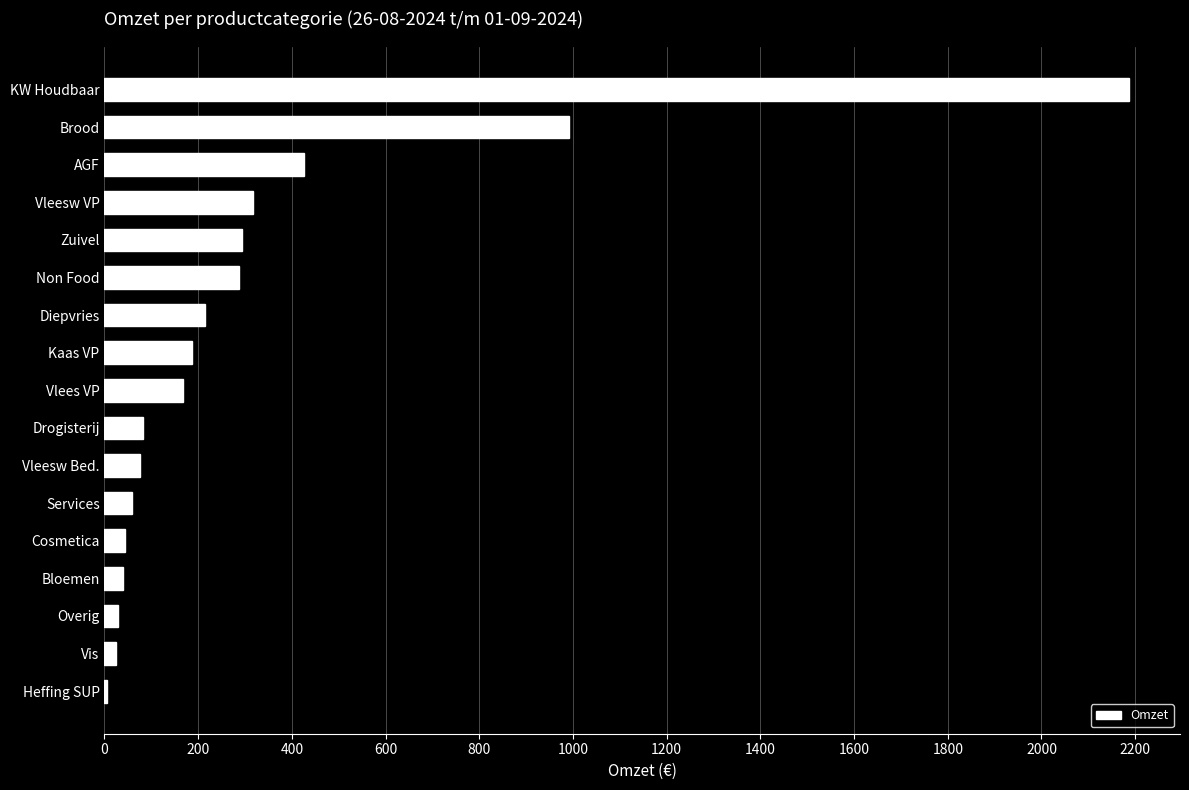

The value at Diepvries is 215.0. True or false?

True